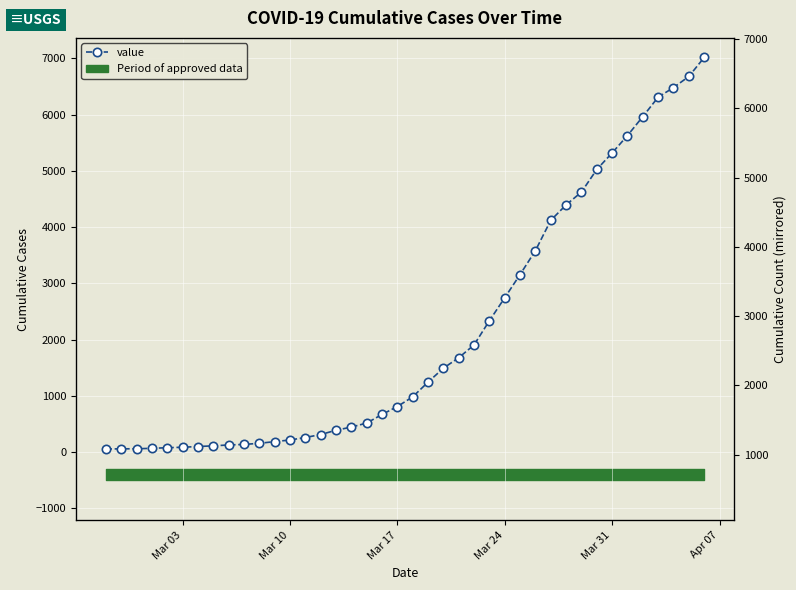

Reading left to right, what are all the values shown in this chart?

53	56	57	65	76	84	97	109	125	134	154	184	213	257	310	386	443	514	667	808	980	1242	1490	1676	1904	2334	2743	3156	3581	4120	4395	4623	5025	5319	5628	5965	6311	6481	6679	7017